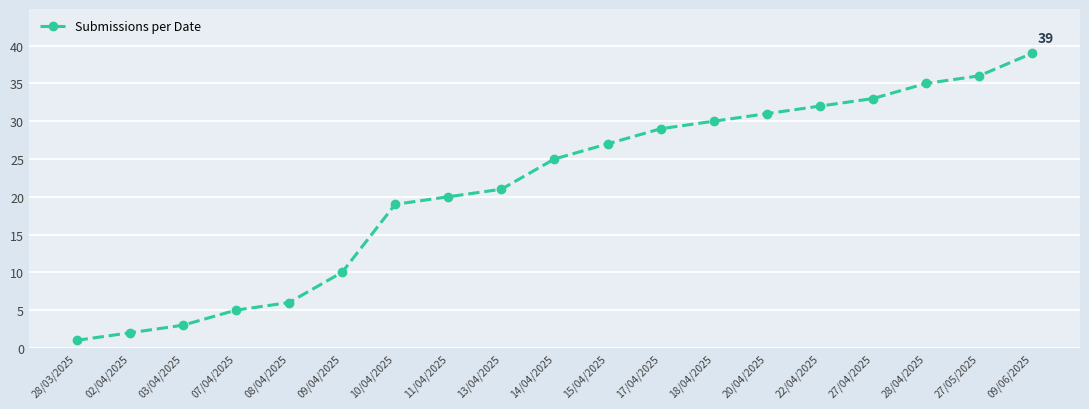

At which category does the chart reach its peak across all series?

09/06/2025